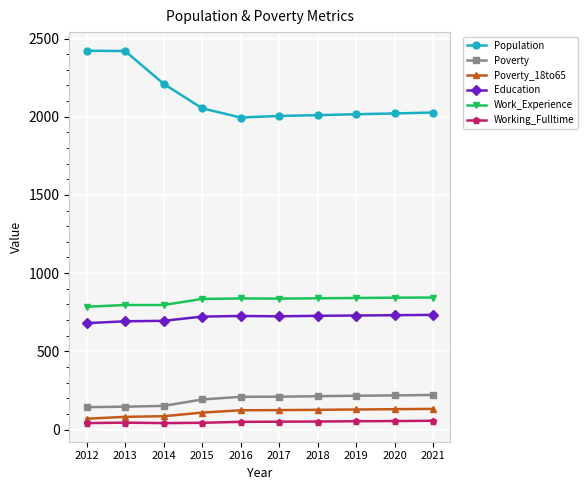

Does the chart have visible grid lines?

Yes